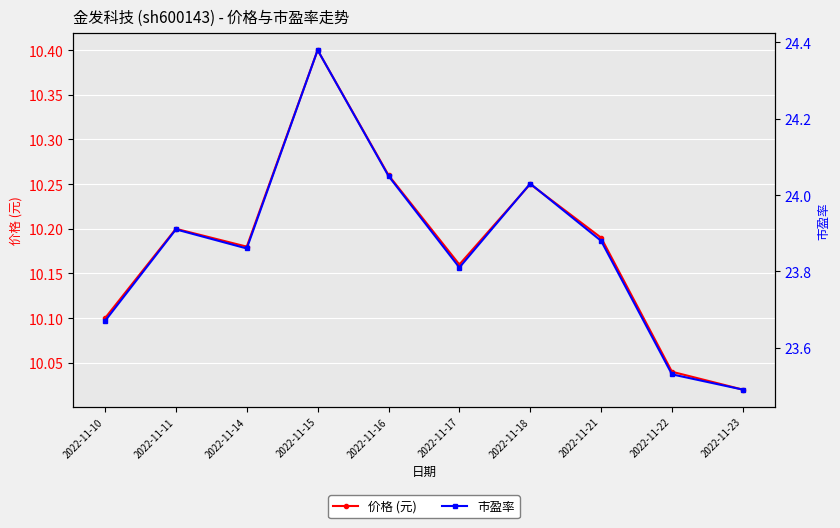

What value does the 价格 (元) series have at 2022-11-16?

10.3